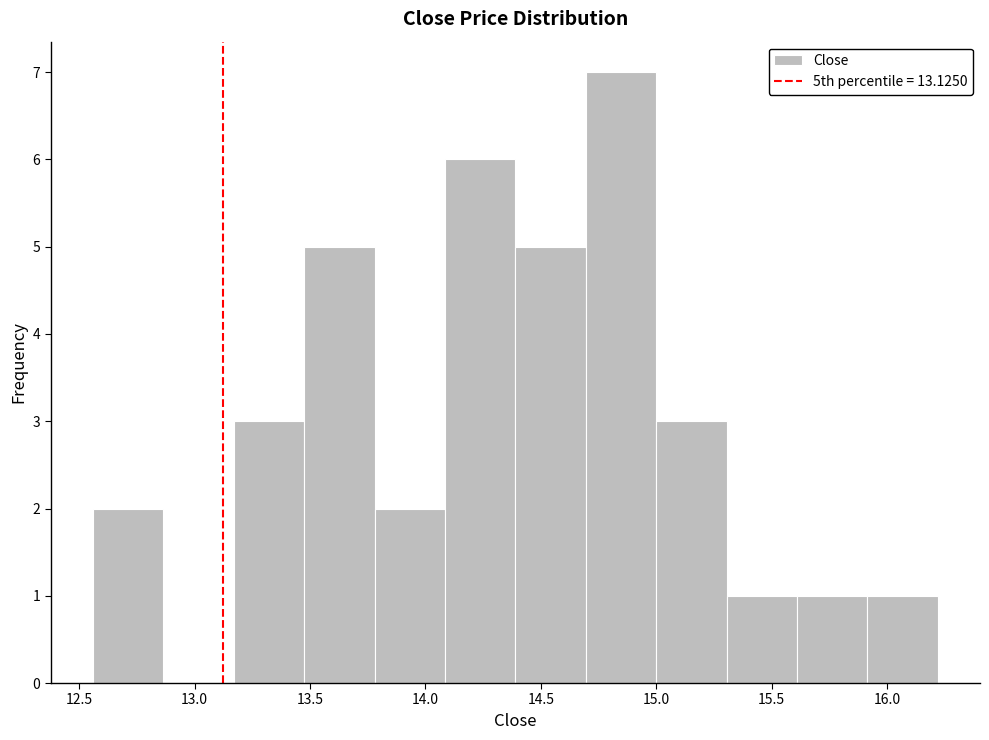

Reading left to right, list every bar in this chart as the range it spans on the x-axis followed by its height. Neither the bar edges nor the heights are printed on the chart, so give them approximately, as read against the axes.

12.55 to 12.85: 2
12.85 to 13.15: 0
13.15 to 13.50: 3
13.50 to 13.80: 5
13.80 to 14.10: 2
14.10 to 14.40: 6
14.40 to 14.70: 5
14.70 to 15.00: 7
15.00 to 15.30: 3
15.30 to 15.60: 1
15.60 to 15.90: 1
15.90 to 16.20: 1